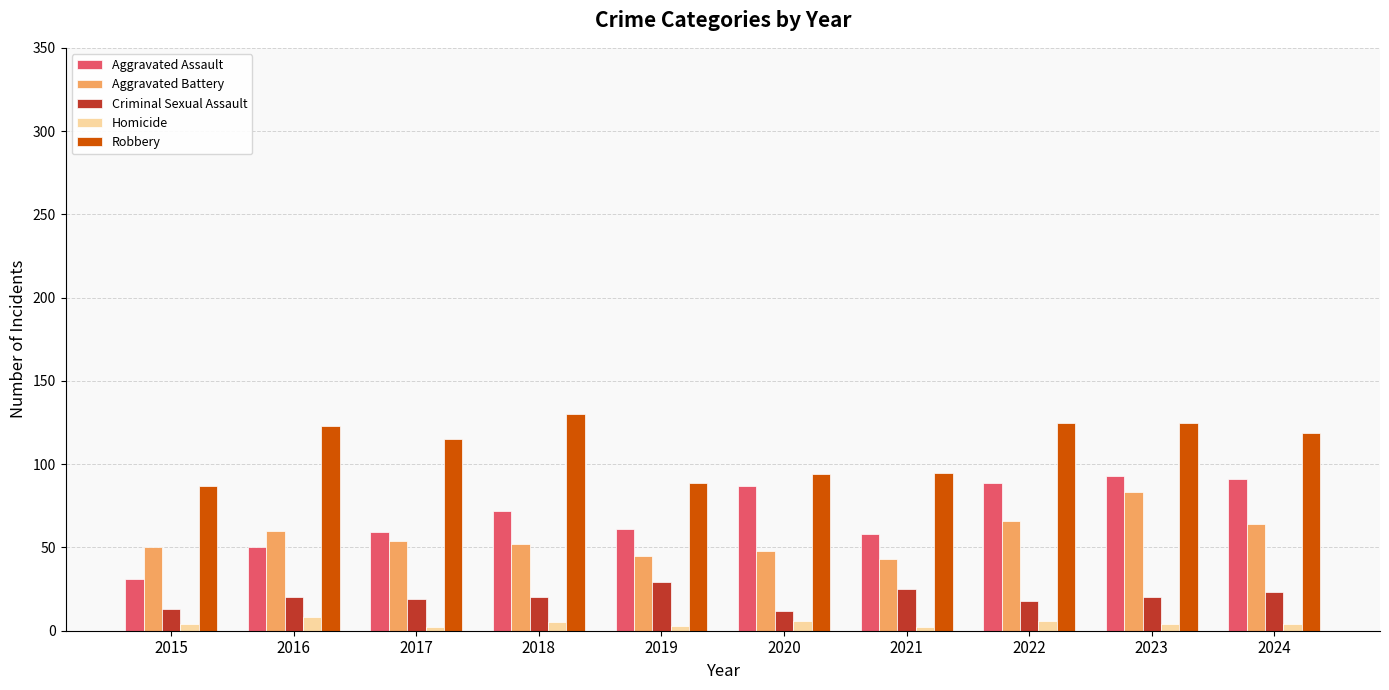

The Robbery series shows 183 at 2017. True or false?

False